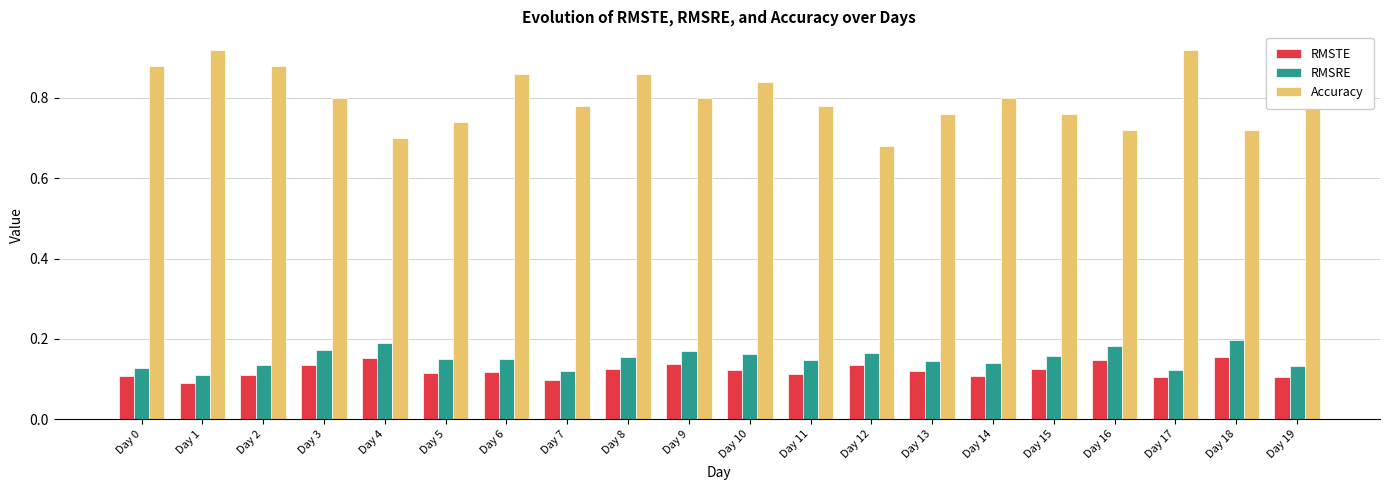

True or false: Accuracy has a value of 1.3 at Day 6.

False